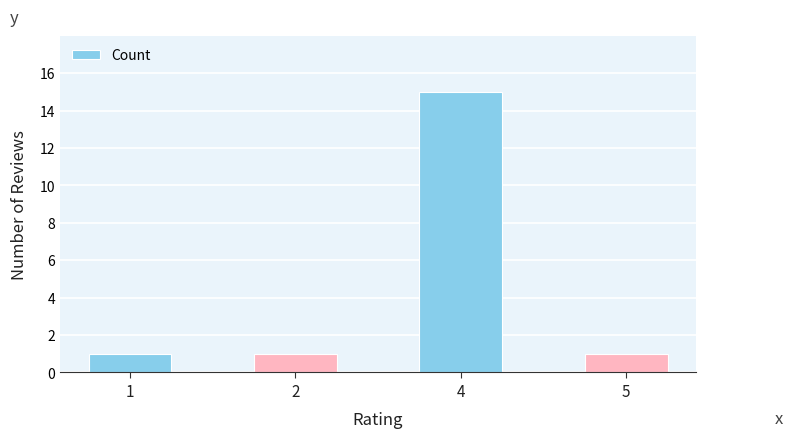

The value at 5 is 1. True or false?

True